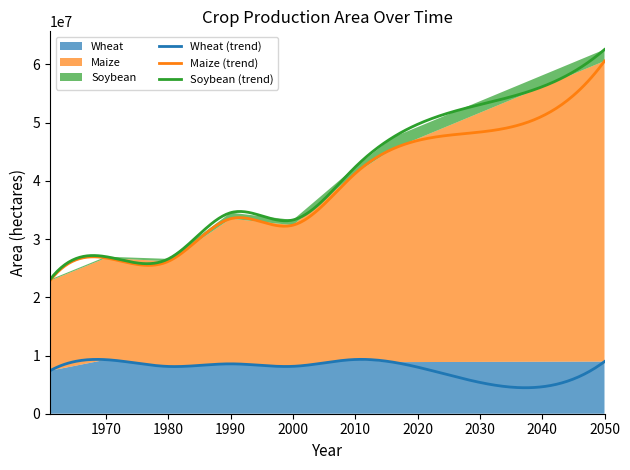

Where does the Soybean series first go above 1034300?

2010